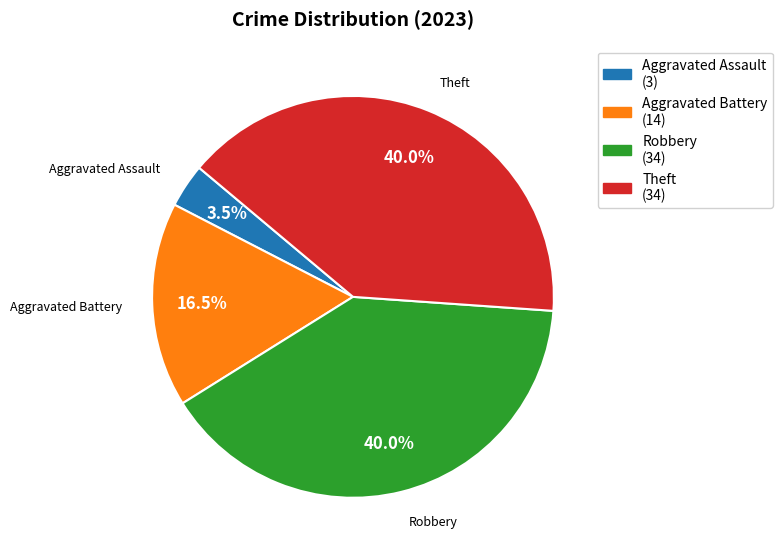

To the nearest percent, what is the combined percentage of Aggravated Battery and Robbery?

56%